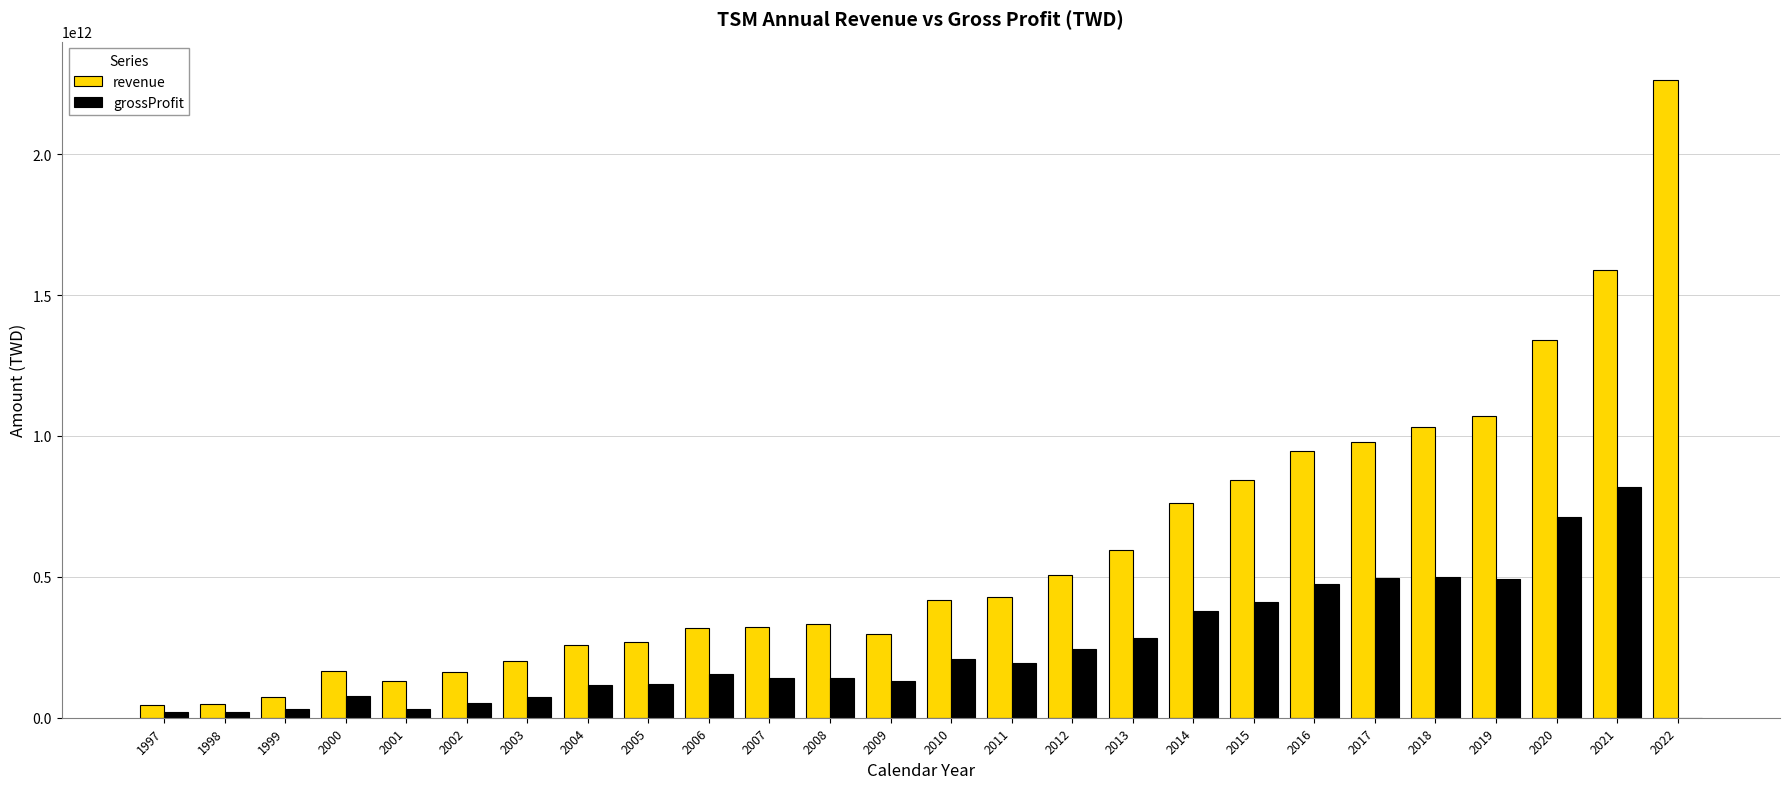

The value of grossProfit at 2019 is 492701900000.0. True or false?

True